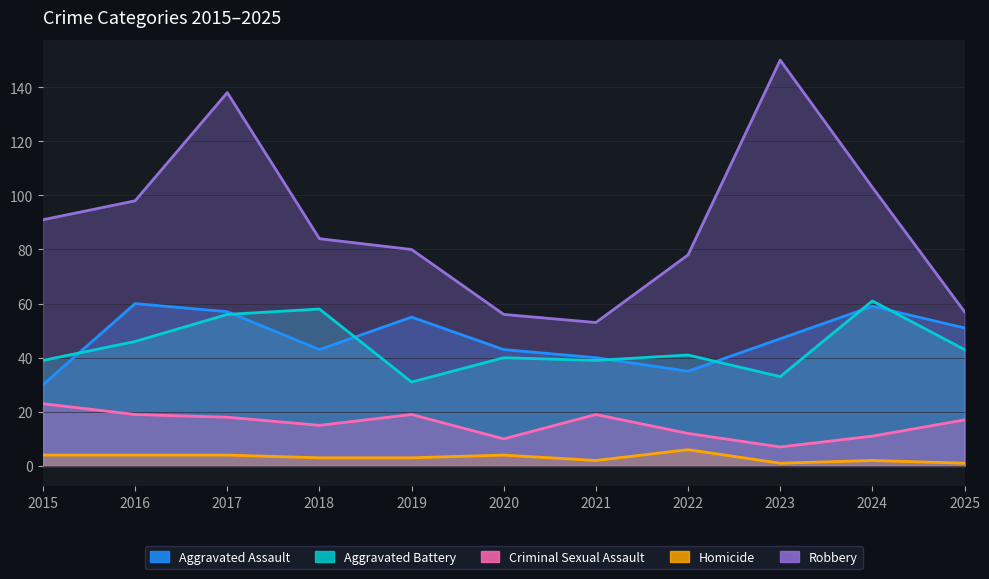

What are all the series names shown in the legend?

Aggravated Assault, Aggravated Battery, Criminal Sexual Assault, Homicide, Robbery